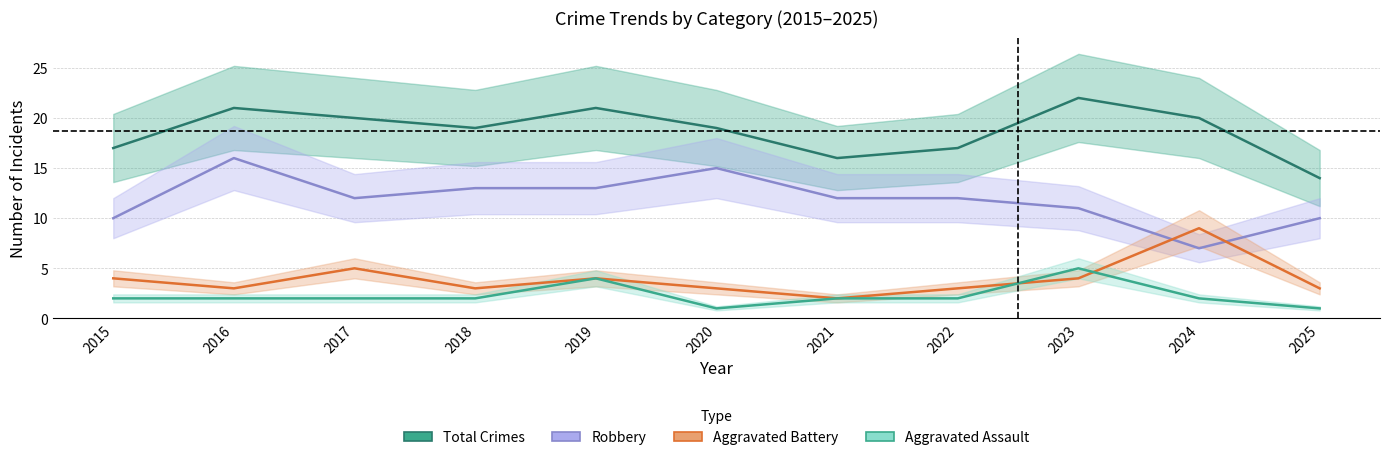

True or false: Total and Aggravated Assault cross at least once.

False